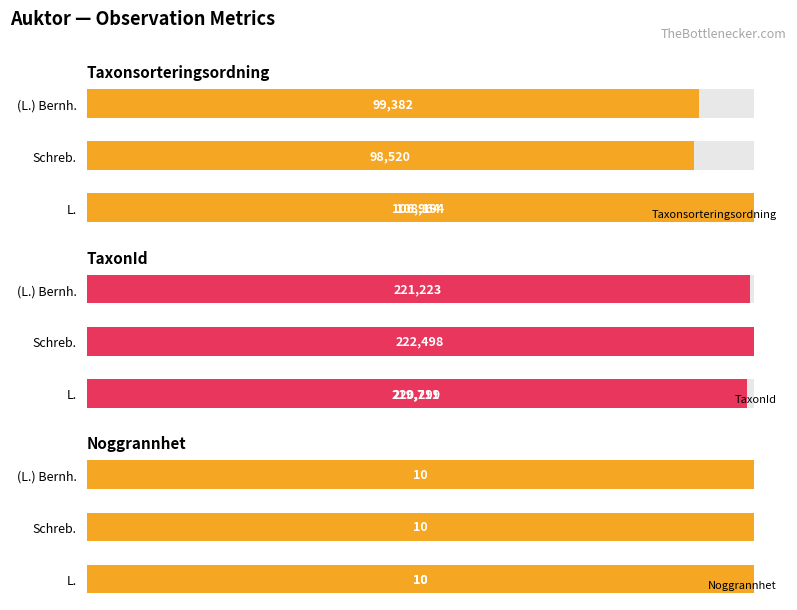

What is the difference between the TaxonId values at (L.) Bernh. and Schreb.?

1275.0